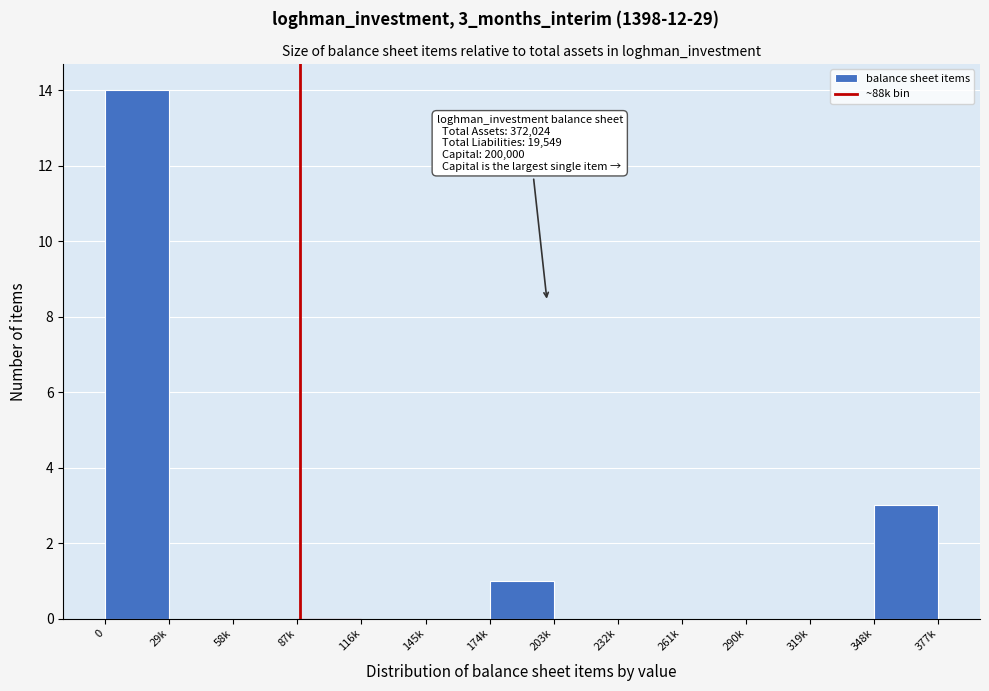

Reading right to left, transcribe all the data shown in this chart.

348k=3	319k=0	290k=0	261k=0	232k=0	203k=0	174k=1	145k=0	116k=0	87k=0	58k=0	29k=0	0=14